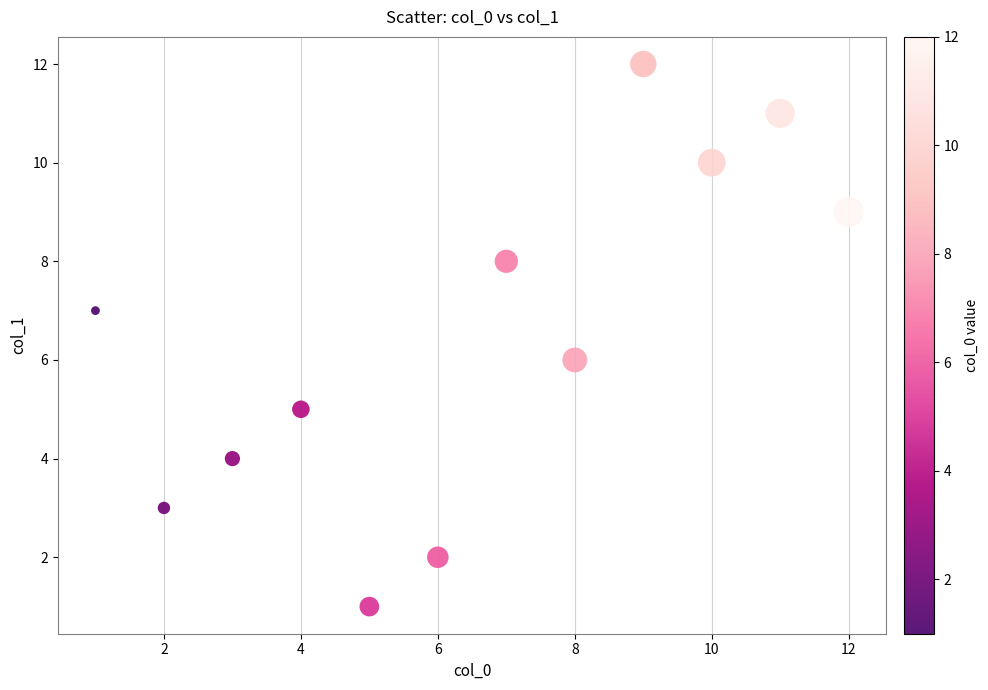

What is the average X value?

6